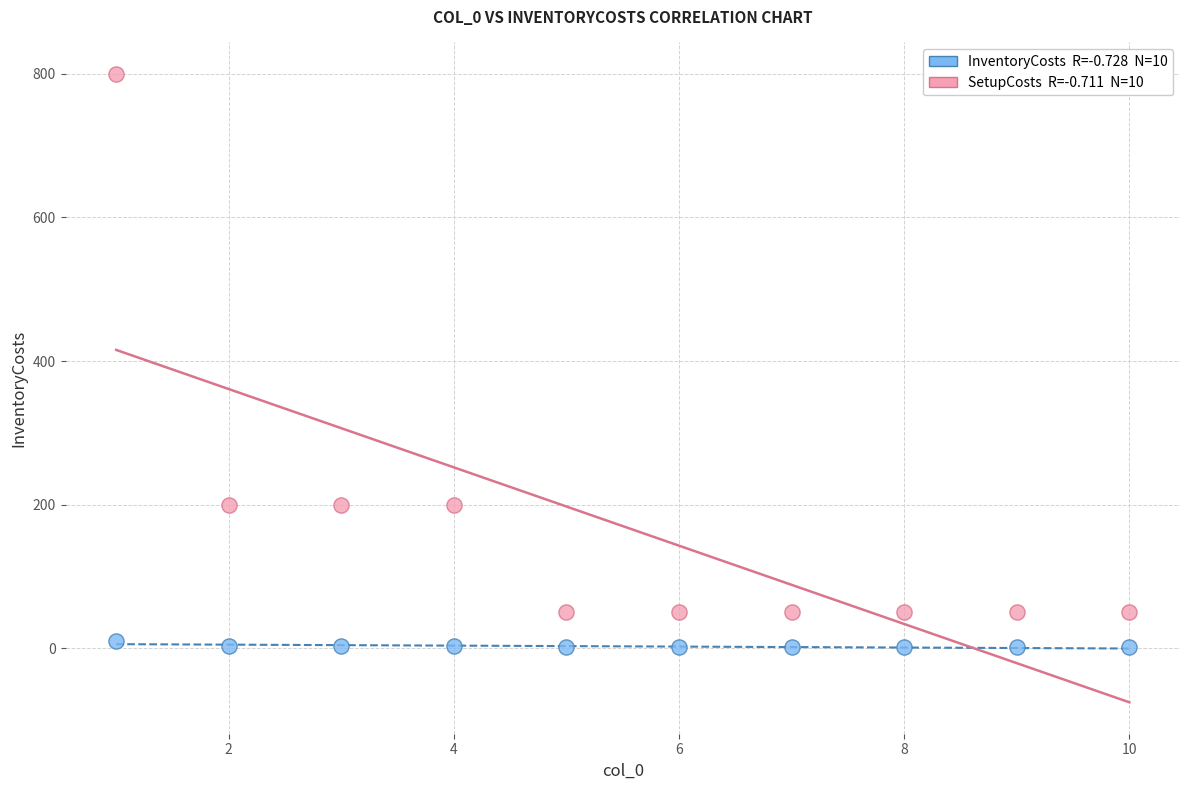

Across all data points, what is the range of X values (max minus min)?

9